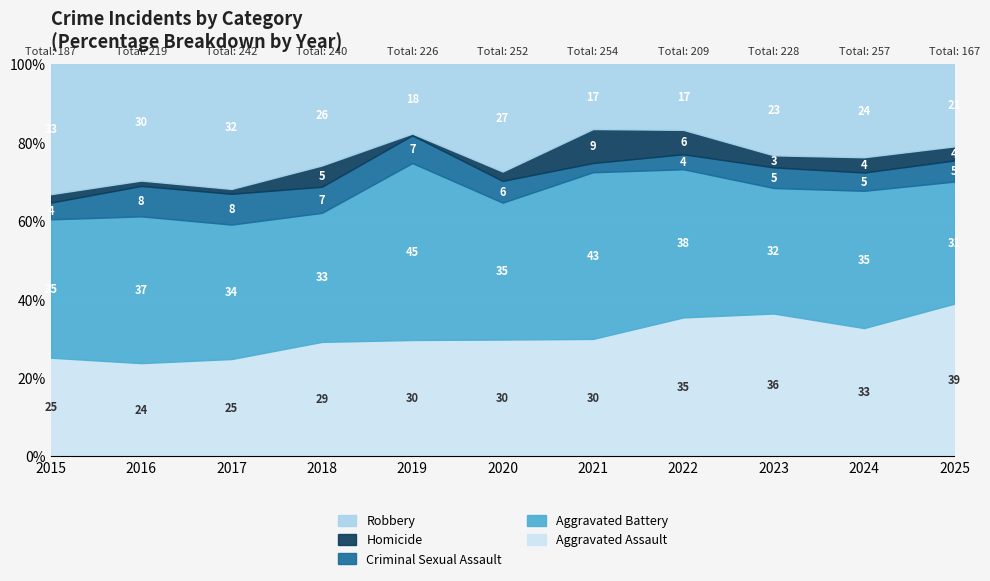

Reading left to right, list all the values displayed in this chart.

Aggravated Assault: 47	52	60	70	67	75	76	74	83	84	65
Aggravated Battery: 66	82	83	79	102	88	108	79	73	90	52
Criminal Sexual Assault: 8	17	19	16	16	14	6	8	12	12	9
Homicide: 4	3	3	13	1	6	22	13	7	10	6
Robbery: 62	65	77	62	40	69	42	35	53	61	35